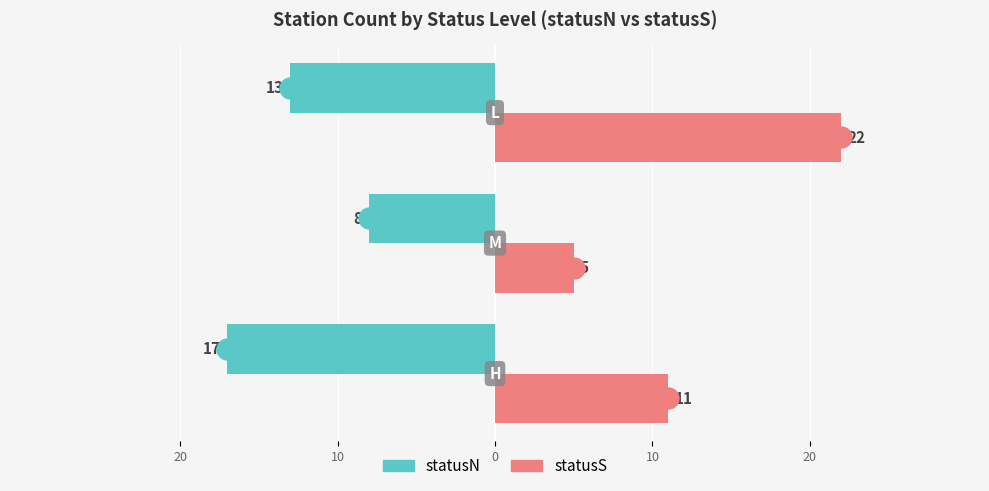

What are all the series names shown in the legend?

statusN, statusS